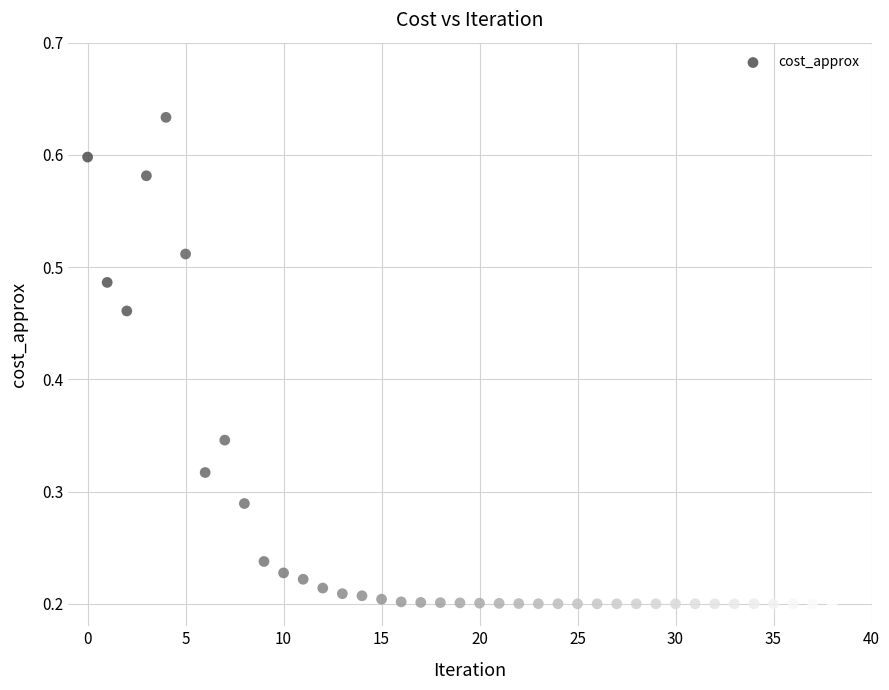

What is the range of Y values (max minus min)?

0.4